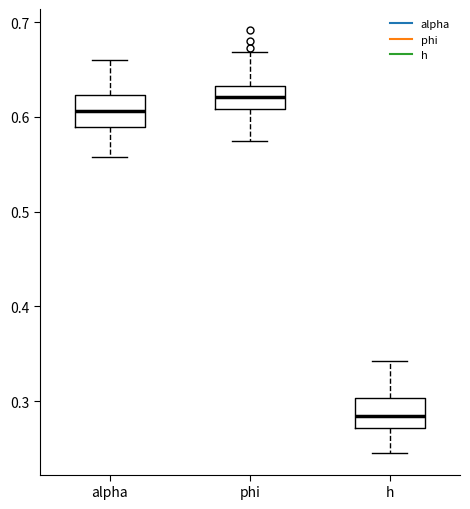

Reading left to right, transcribe this box plot: for each box, give where its median line is, the range the box spans, and where its two whiskers end, as read against the y-axis. The values are not printed on the chart, so give them approximately, as read against the axis.

alpha: median 0.61, box 0.59 to 0.62, whiskers 0.56 to 0.66
phi: median 0.62, box 0.61 to 0.63, whiskers 0.58 to 0.67
h: median 0.28, box 0.27 to 0.30, whiskers 0.24 to 0.34